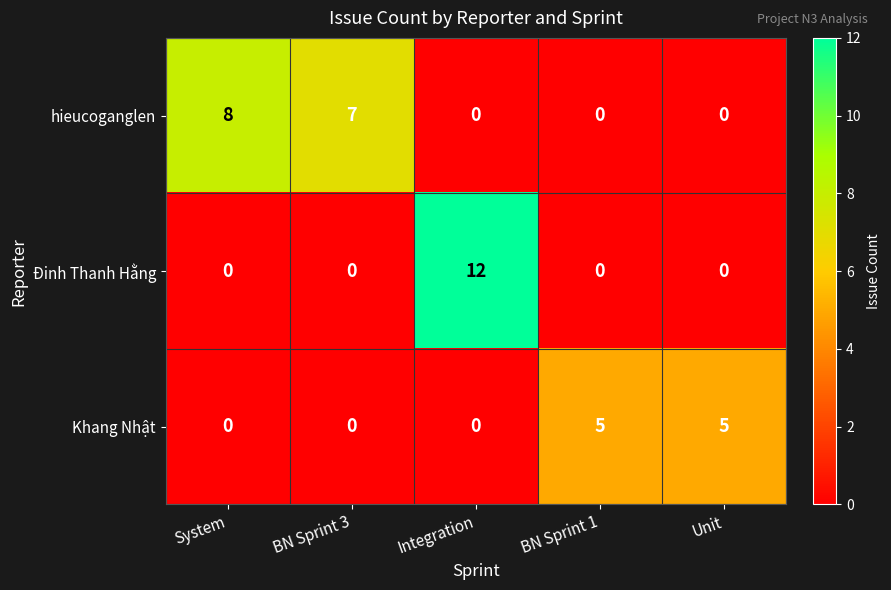

What is the difference between the second highest and minimum values in the hieucoganglen series?

7